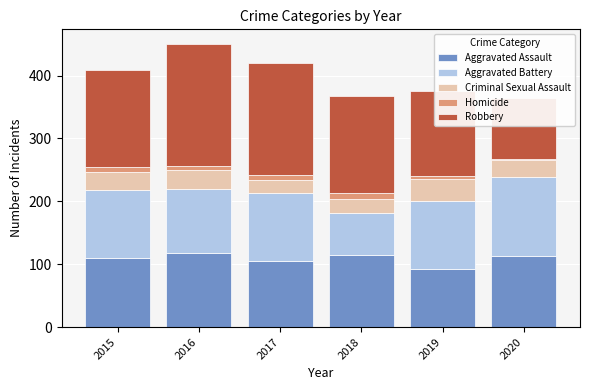

How many data points does each series have?

6